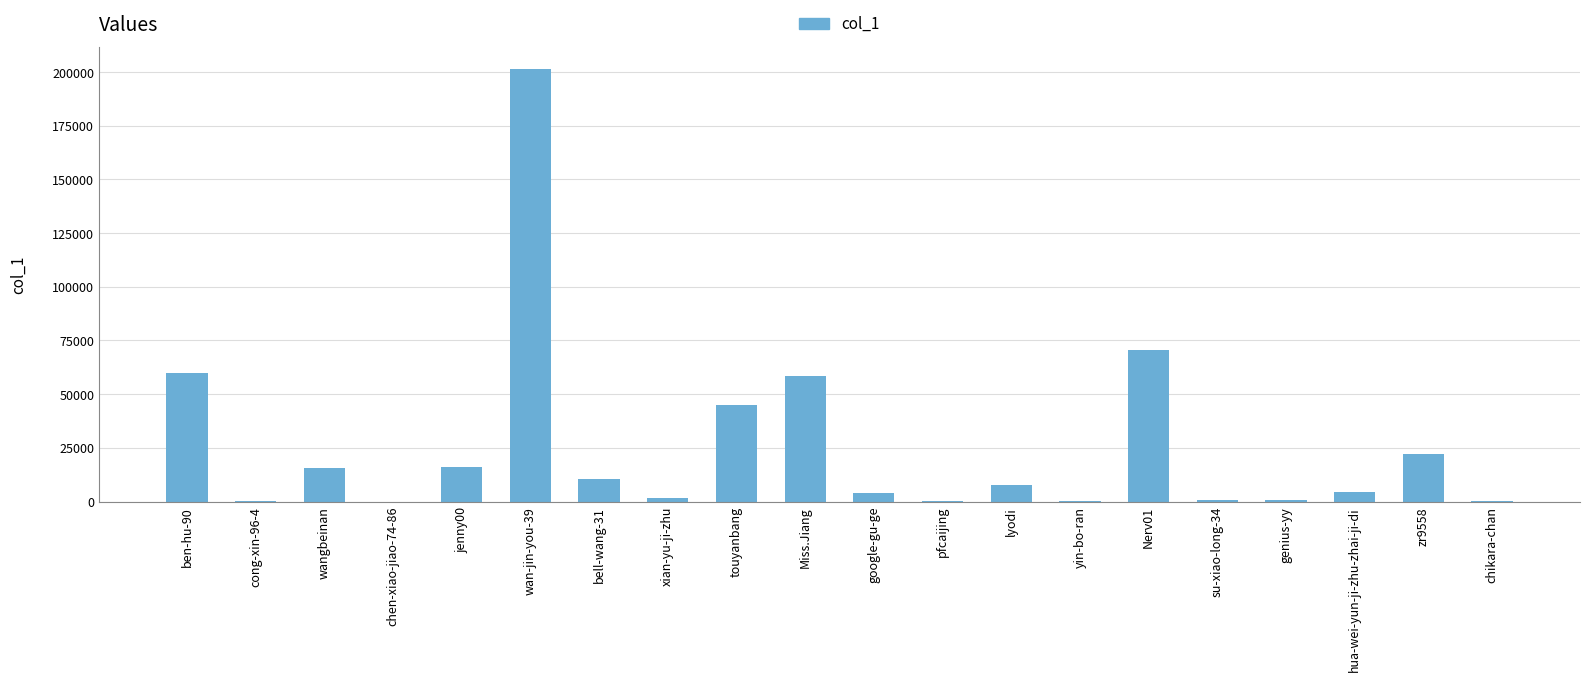

At which label is the value closest to 100741?

Nerv01